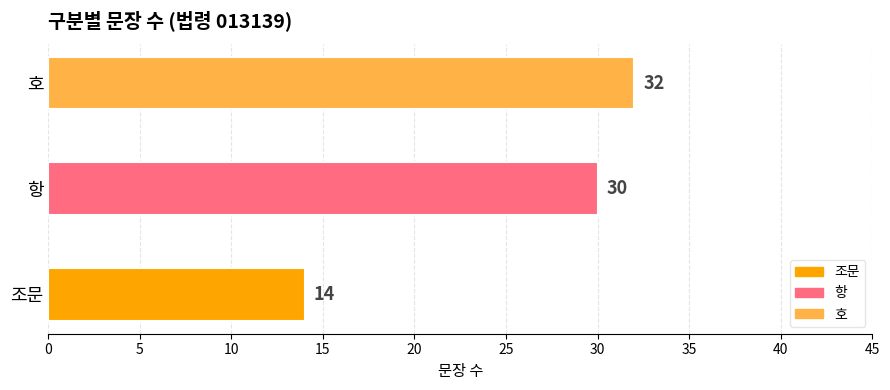

Reading left to right, list all the values displayed in this chart.

14	30	32